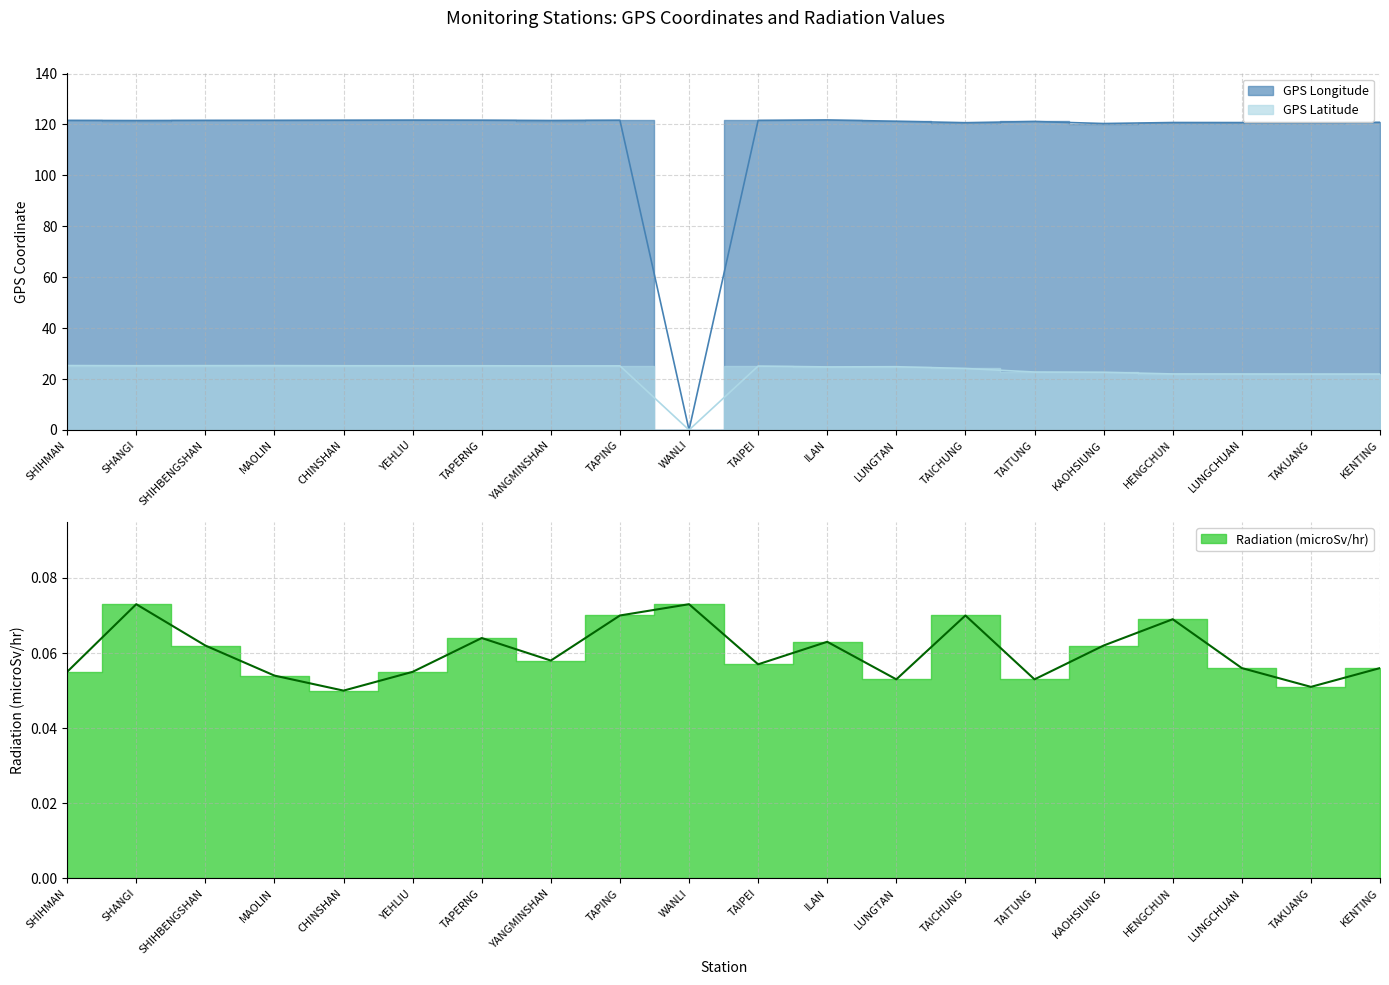

Where does the GPS Latitude series first go above 25?

SHIHMAN